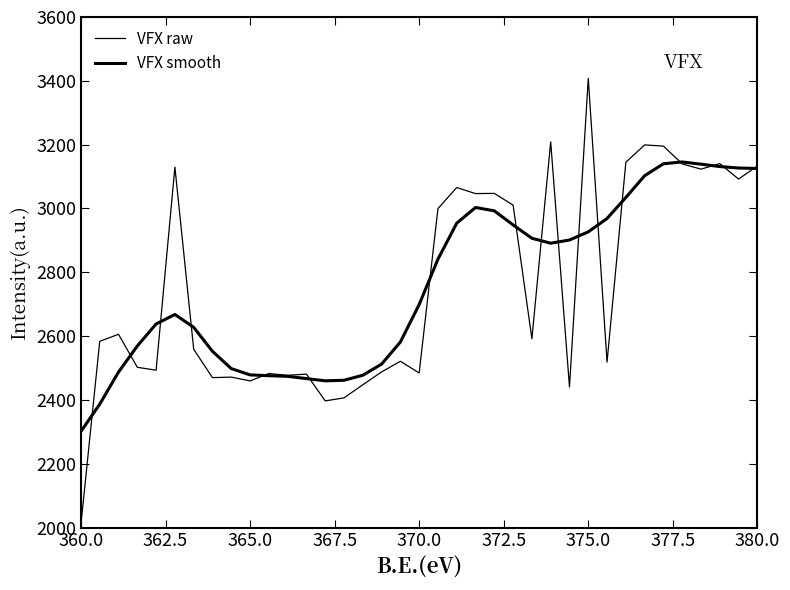

Is this an area chart (filled region under the line)?

No